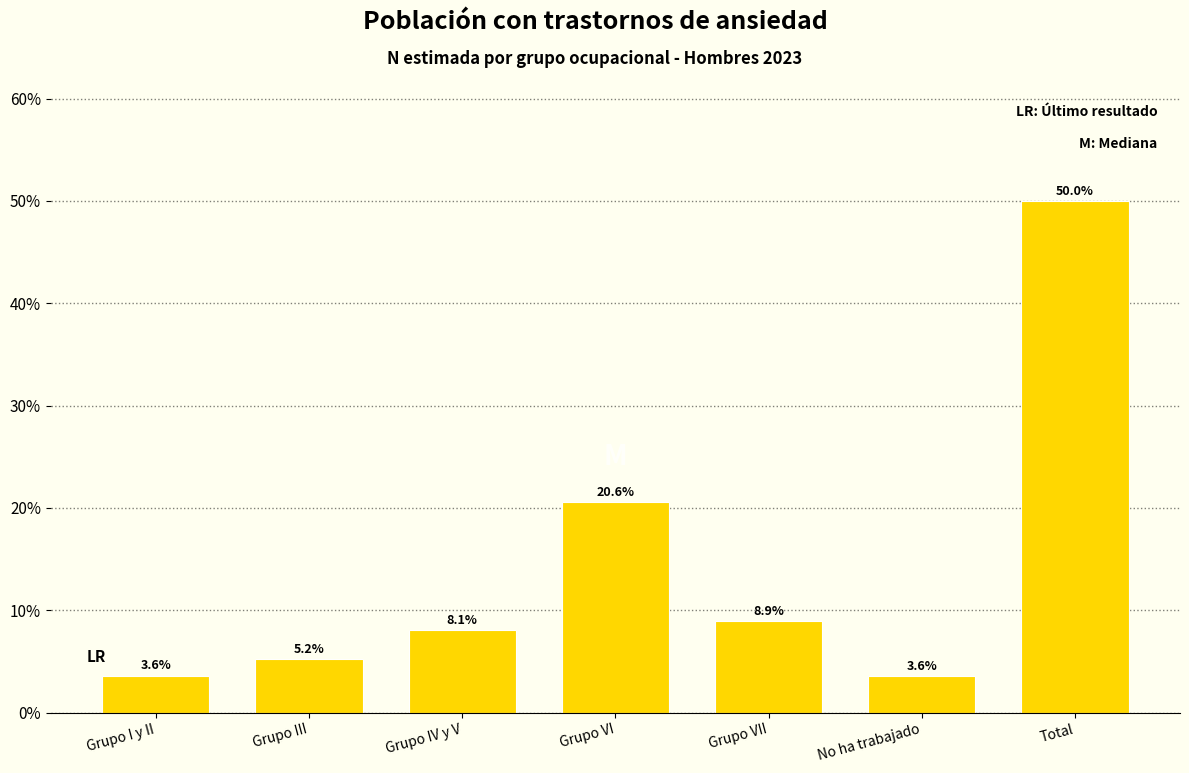

Reading left to right, list all the values displayed in this chart.

3.6	5.2	8.1	20.6	8.9	3.6	50.0